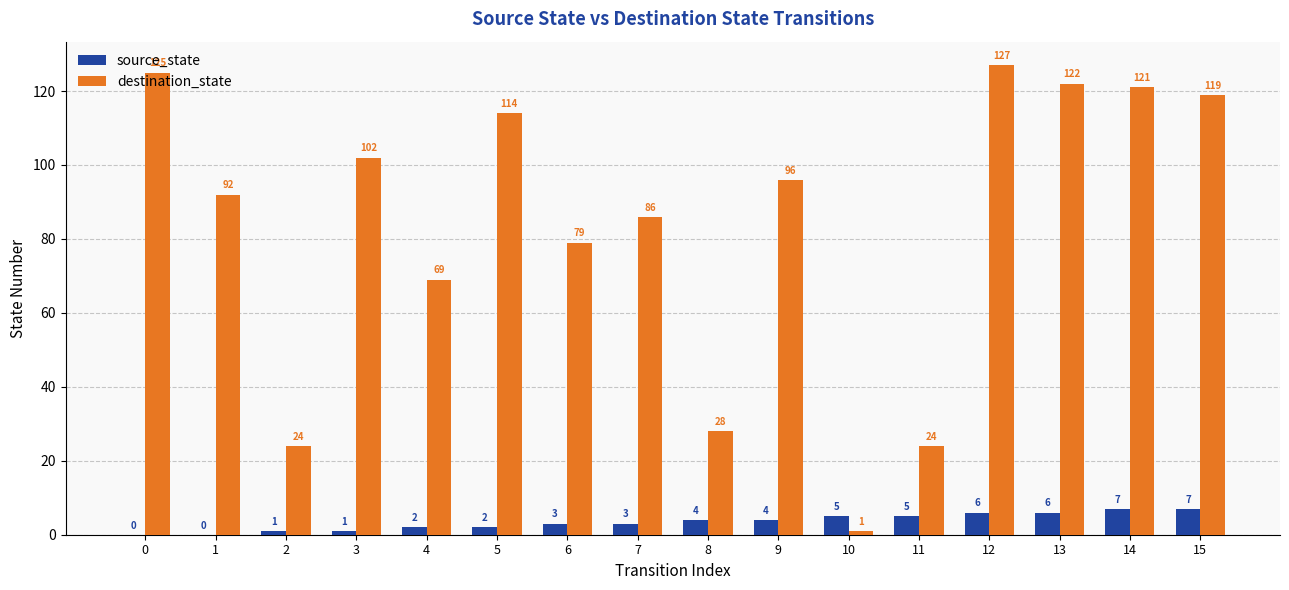

Which series changed the most between 5 and 8?

destination_state